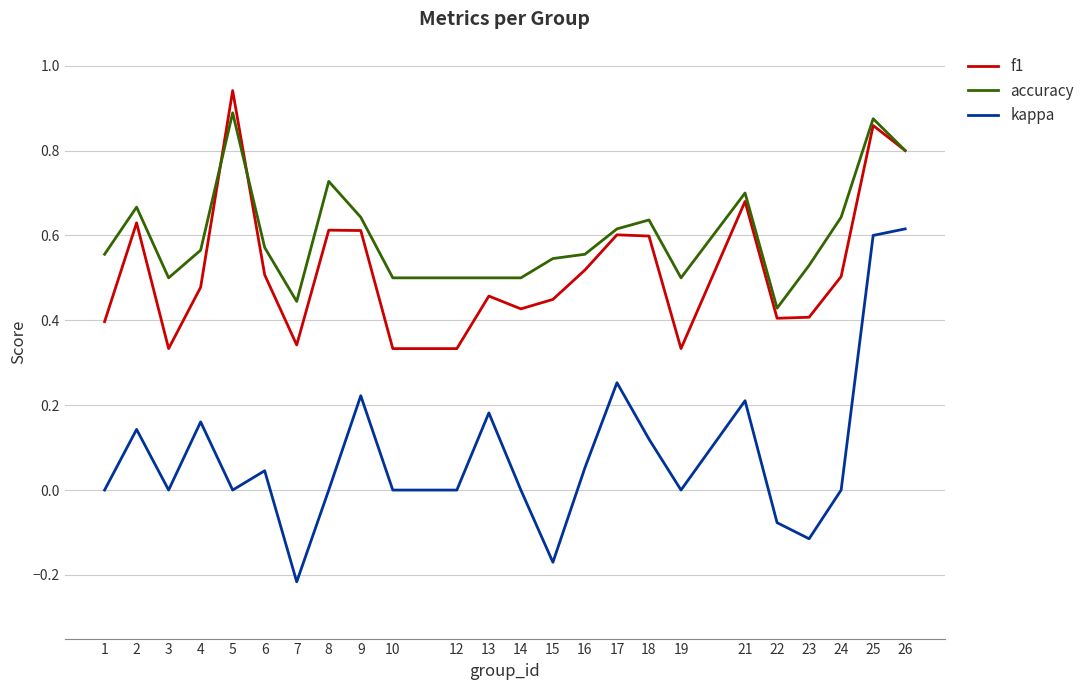

Which series has the largest range (max minus min)?

kappa